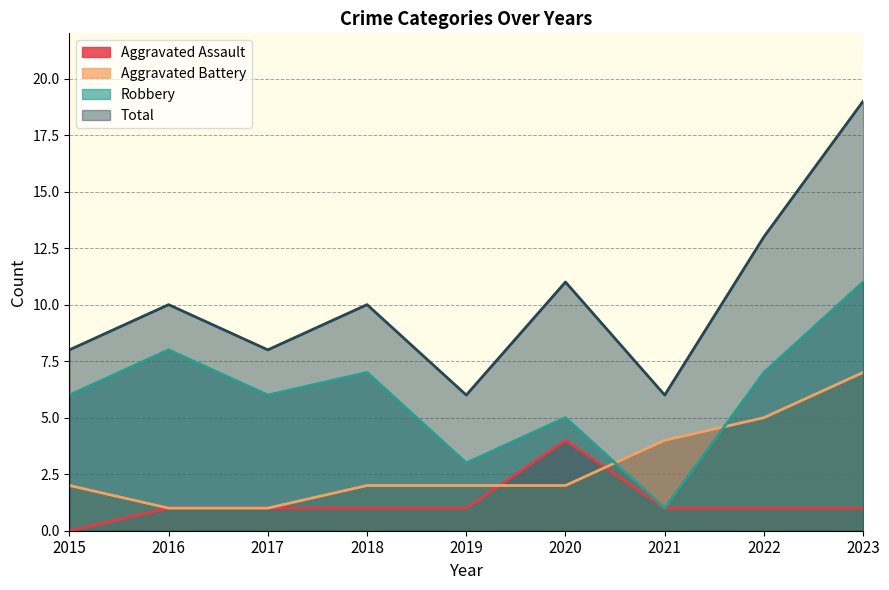

What is the difference between the maximum and minimum values in the Total series?

13